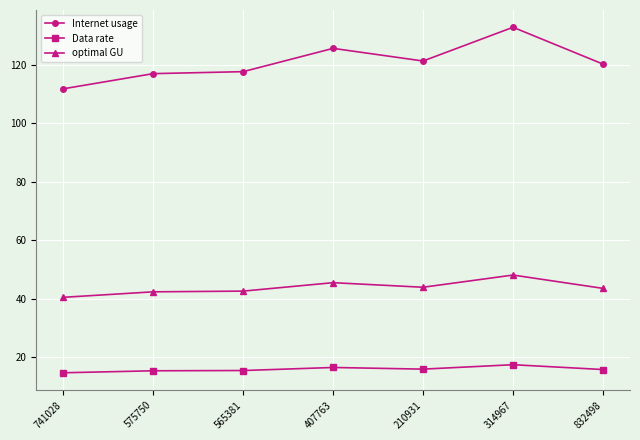

Which category has the lowest value in the optimal GU series?

741028